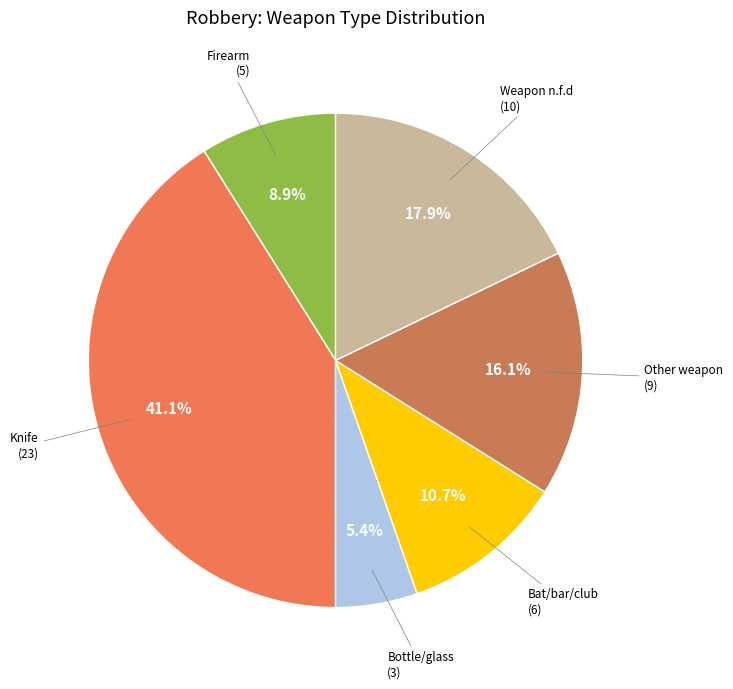

Which slice is the smallest?

Bottle/glass (3)